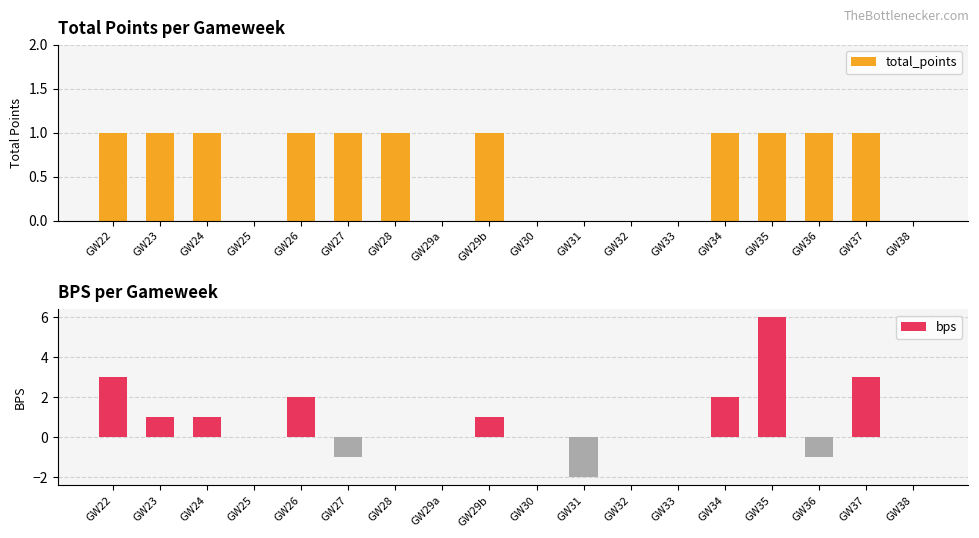

What is the value of the total_points bar at the 14th from the left?

1